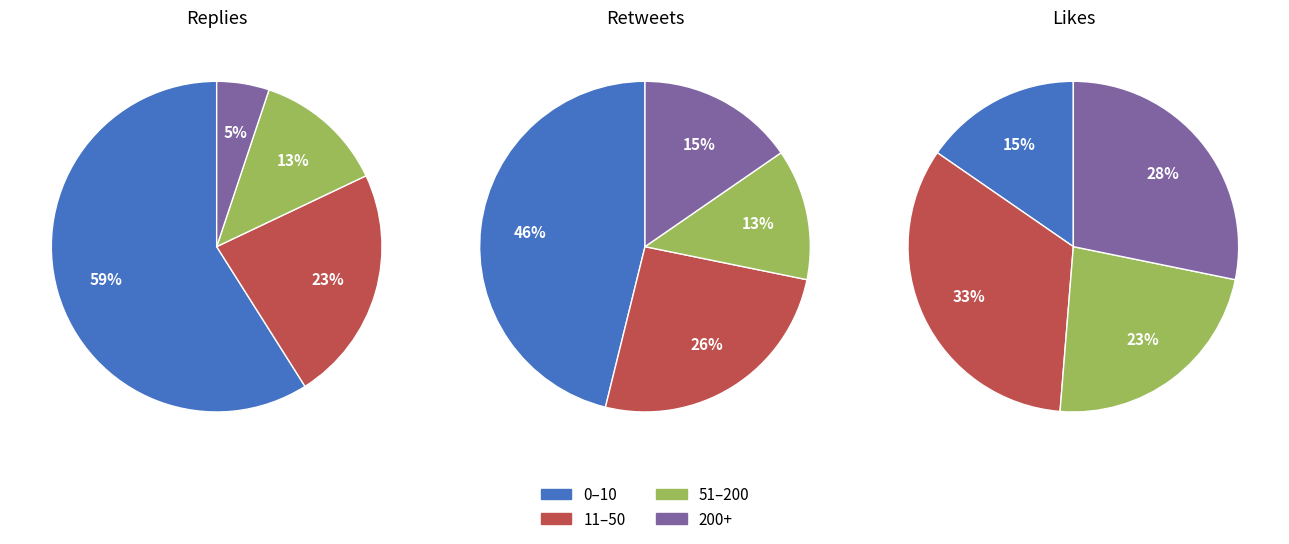

How much of the chart is everything except 3?

99.8%